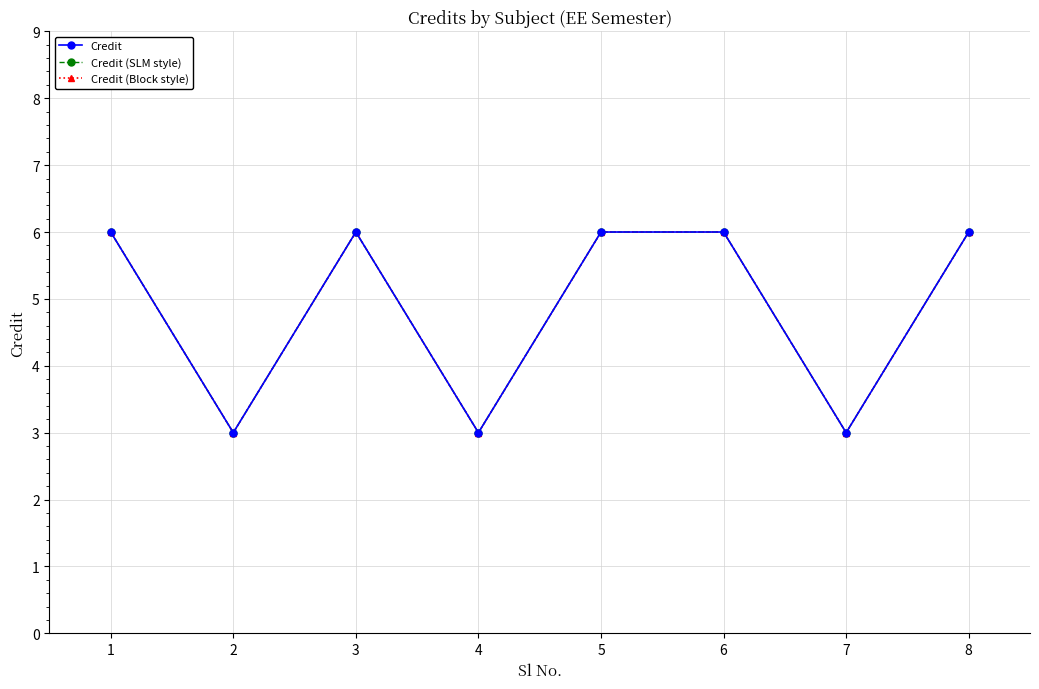

Reading left to right, list all the values displayed in this chart.

Credit: 1=6	2=3	3=6	4=3	5=6	6=6	7=3	8=6
Credit (SLM style): 1=6	2=3	3=6	4=3	5=6	6=6	7=3	8=6
Credit (Block style): 1=6	2=3	3=6	4=3	5=6	6=6	7=3	8=6